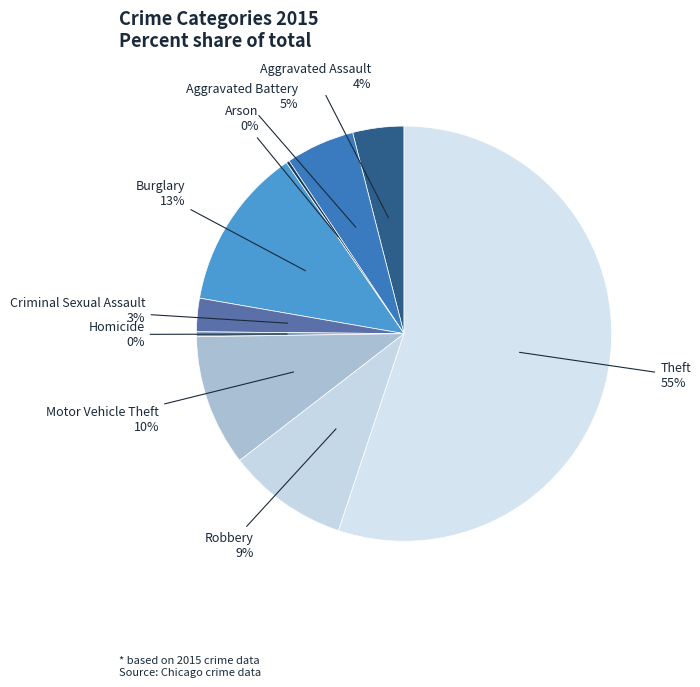

What is the largest slice in the pie chart?

Theft